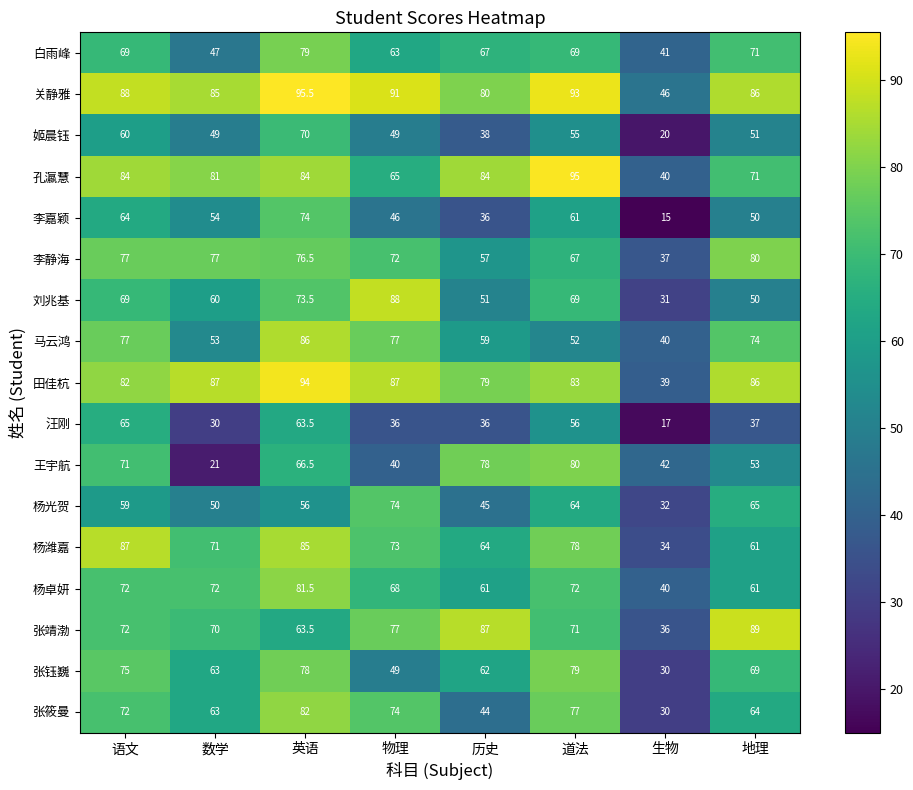

How many series are shown in this chart?

17